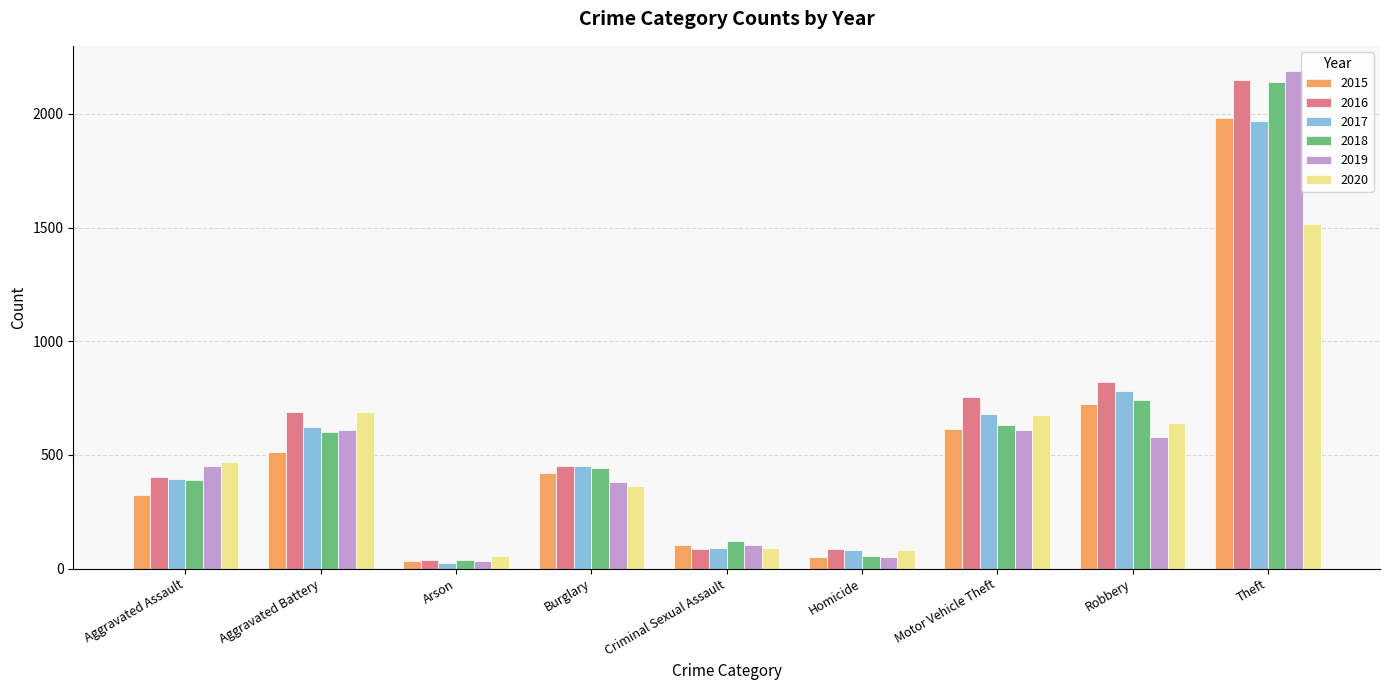

At which category is the sum across all series the highest?

Theft